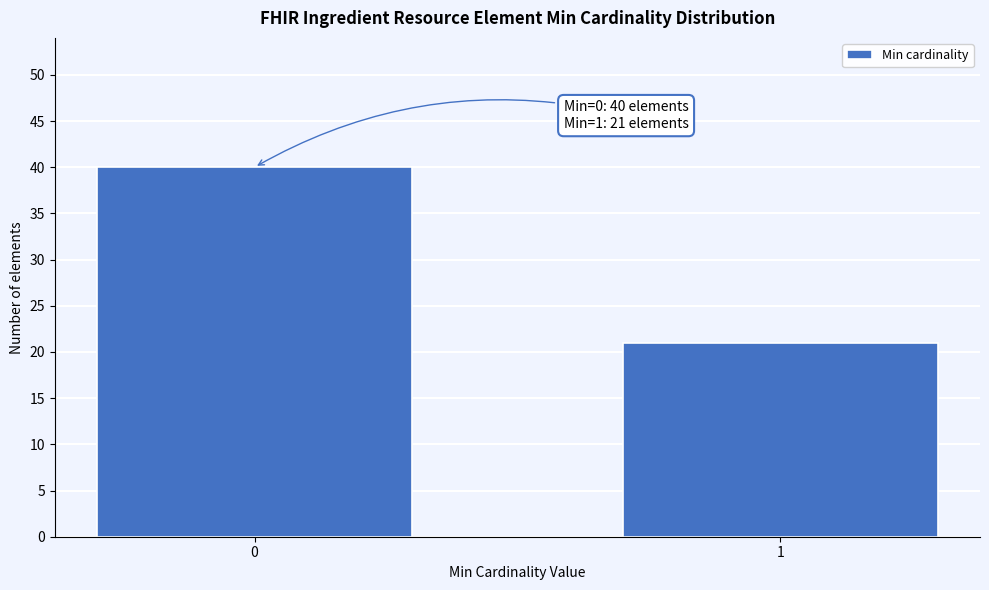

Reading left to right, transcribe all the data shown in this chart.

40	21